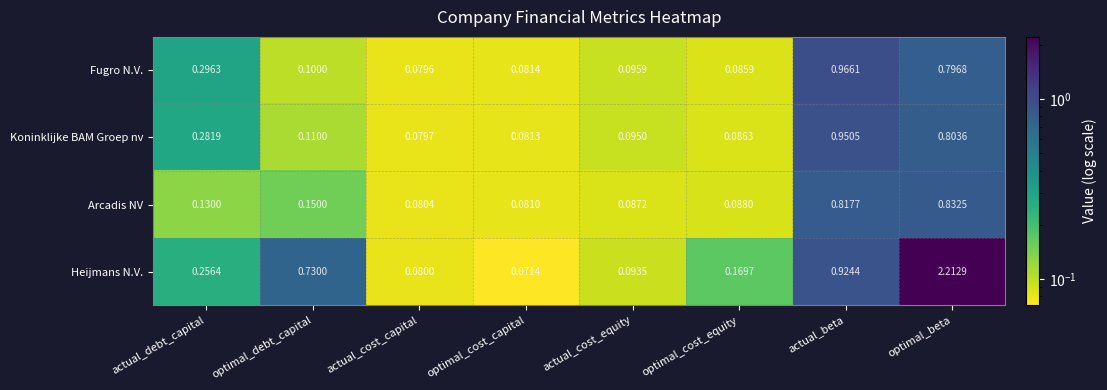

Which series has the largest range (max minus min)?

Heijmans N.V.